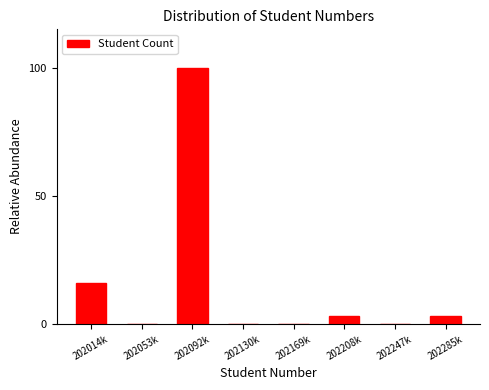

Reading left to right, extract all data points from this chart.

202014k=16.1	202053k=0.0	202092k=100.0	202130k=0.0	202169k=0.0	202208k=3.2	202247k=0.0	202285k=3.2